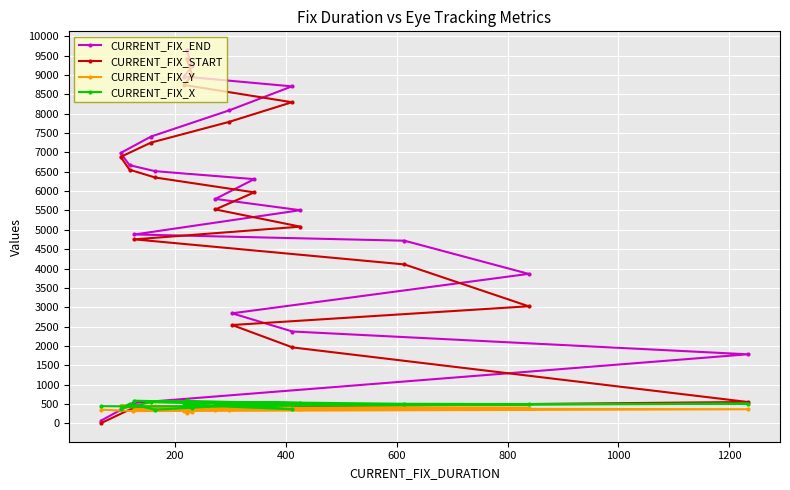

What is the maximum value for CURRENT_FIX_Y?

466.0